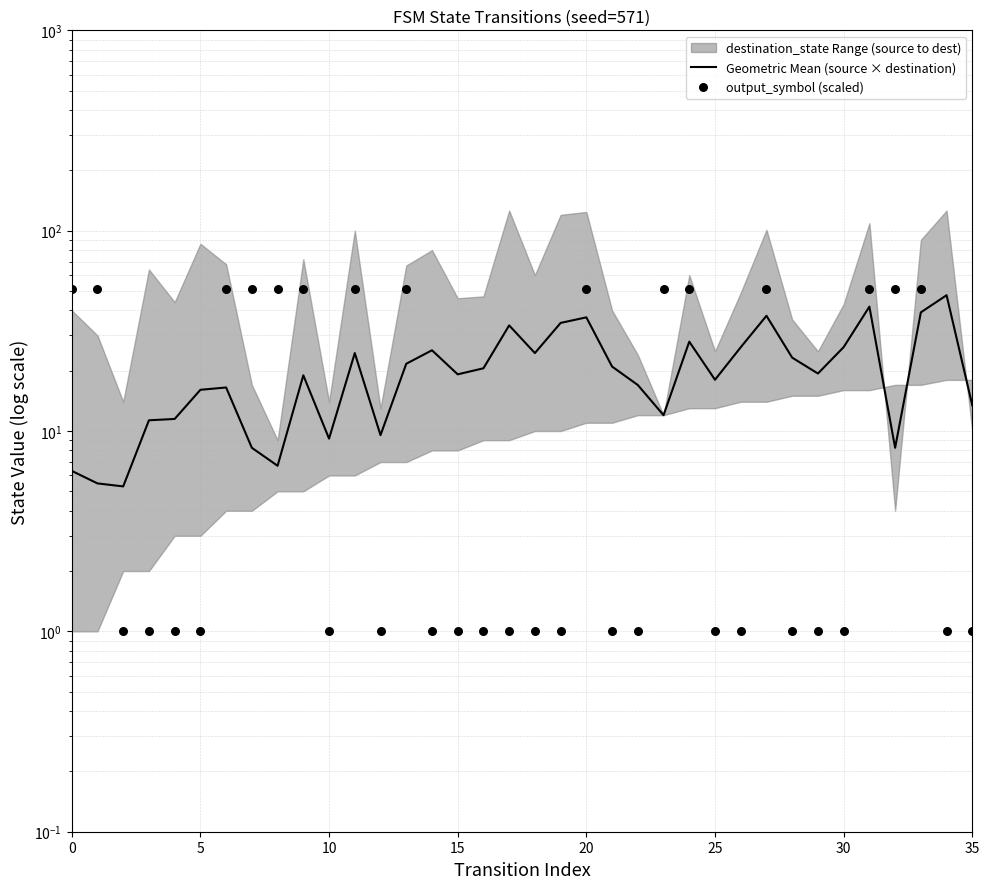

Which series has the largest Y range (max minus min)?

output_symbol (scaled)